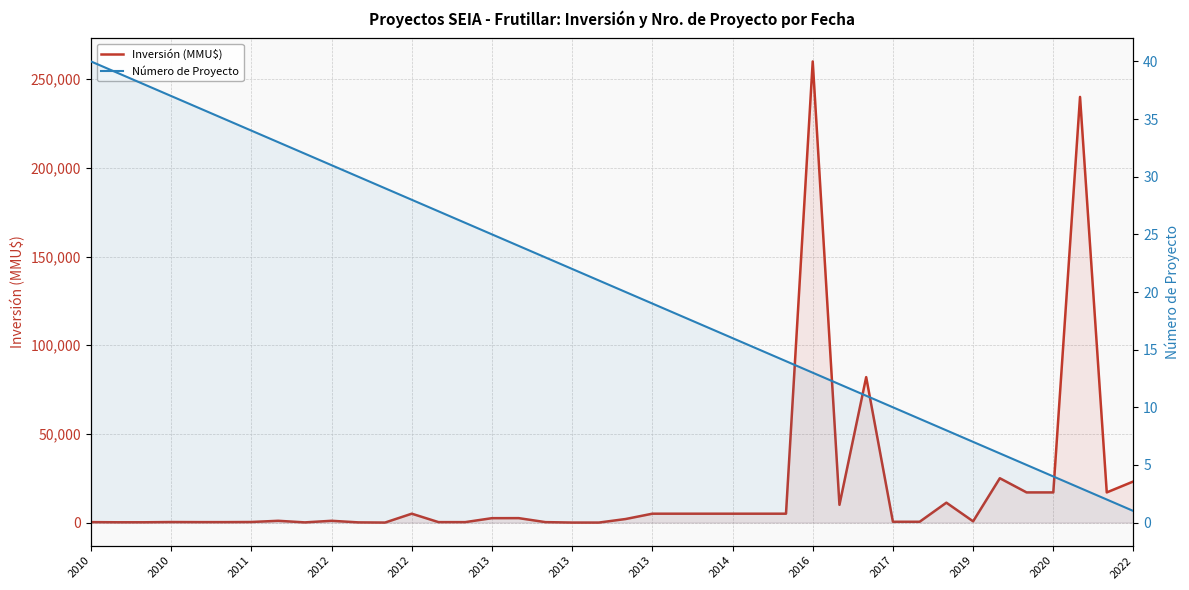

Where is Inversión (MMU$) nearest to the value 130000?

29